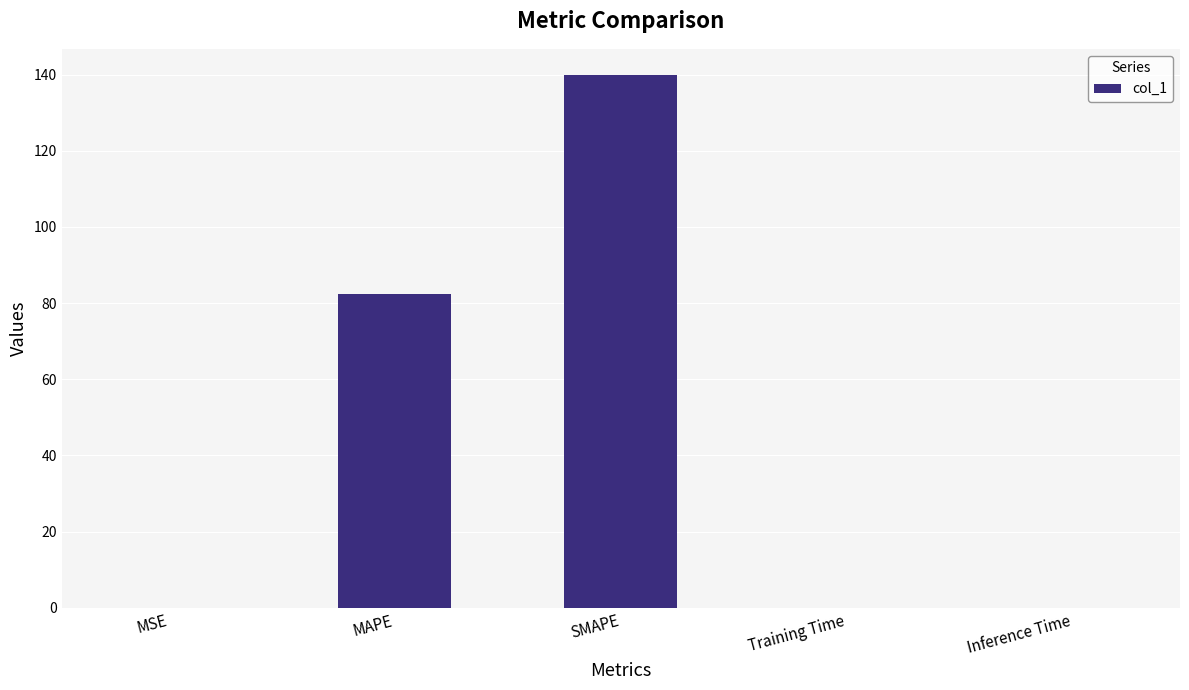

What is the sum of all values?

222.1